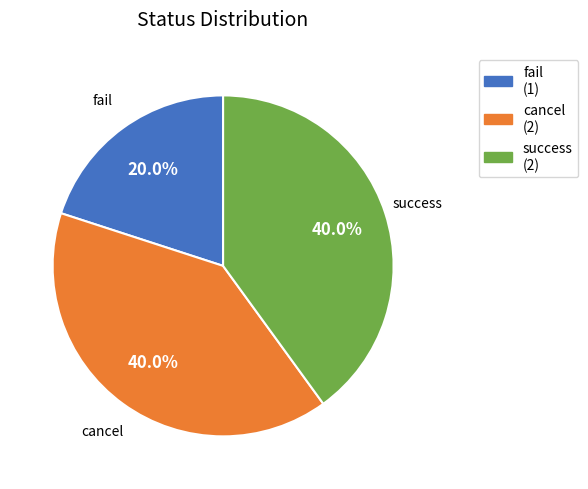

To the nearest percent, what percentage of the pie is cancel?

40%